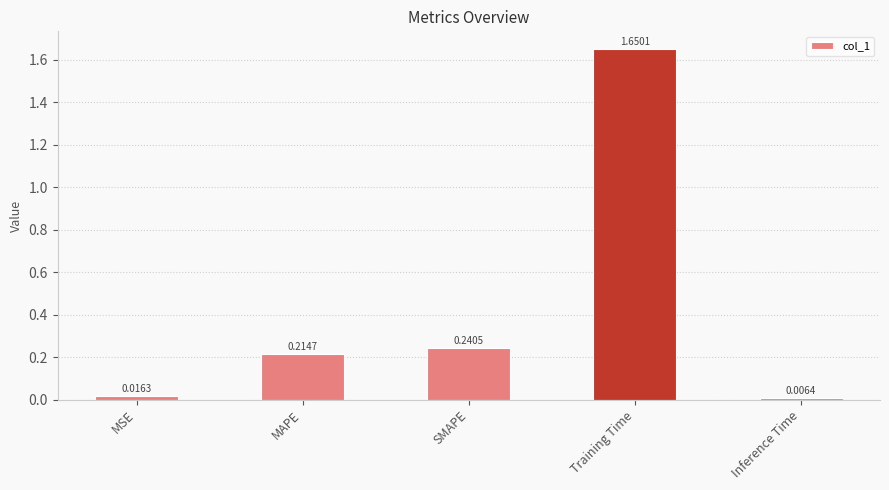

Does the chart contain stacked bars?

No